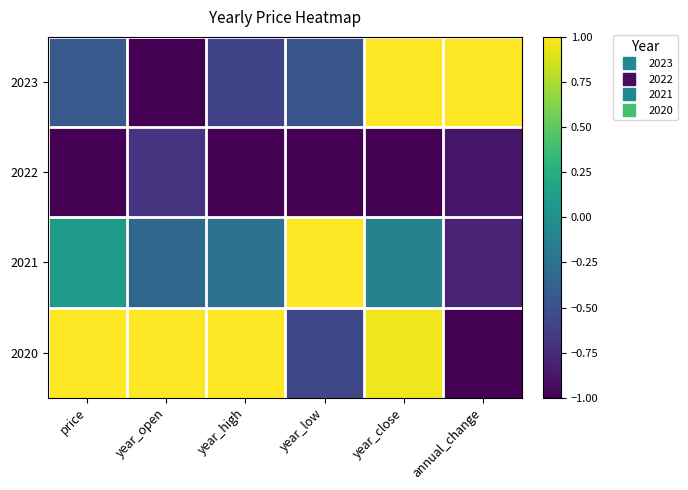

Reading left to right, transcribe all the data shown in this chart.

2023: price=-0.4	year_open=-1.0	year_high=-0.6	year_low=-0.5	year_close=1.0	annual_change=1.0
2022: price=-1.0	year_open=-0.7	year_high=-1.0	year_low=-1.0	year_close=-1.0	annual_change=-0.9
2021: price=0.1	year_open=-0.3	year_high=-0.2	year_low=1.0	year_close=-0.1	annual_change=-0.8
2020: price=1.0	year_open=1.0	year_high=1.0	year_low=-0.6	year_close=1.0	annual_change=-1.0